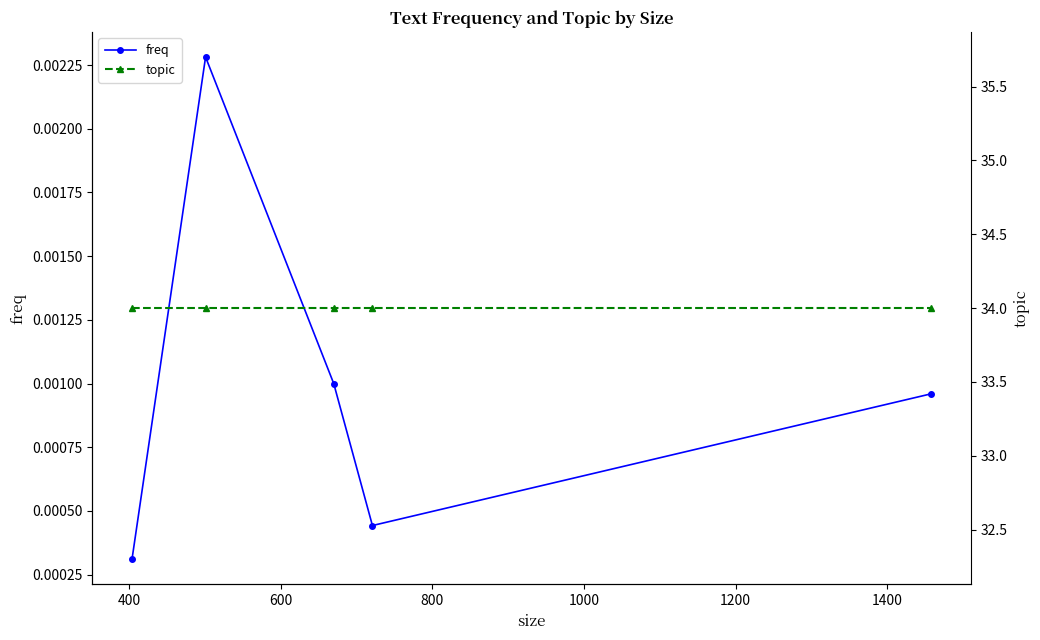

True or false: freq has more than 1 points higher than both neighbors.

False